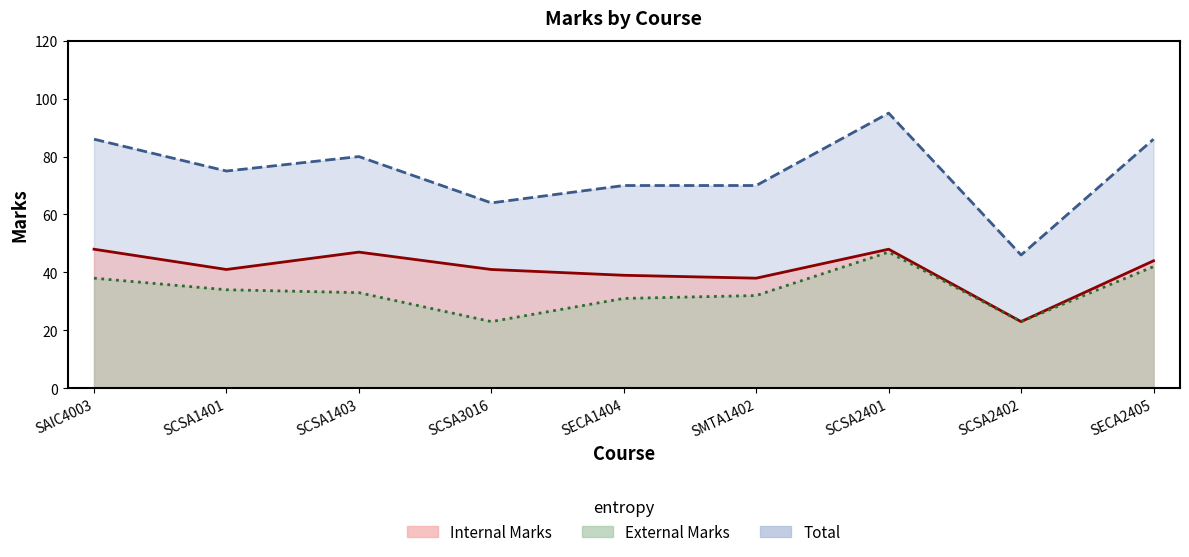

What is the total value across all series at SCSA2401?

190